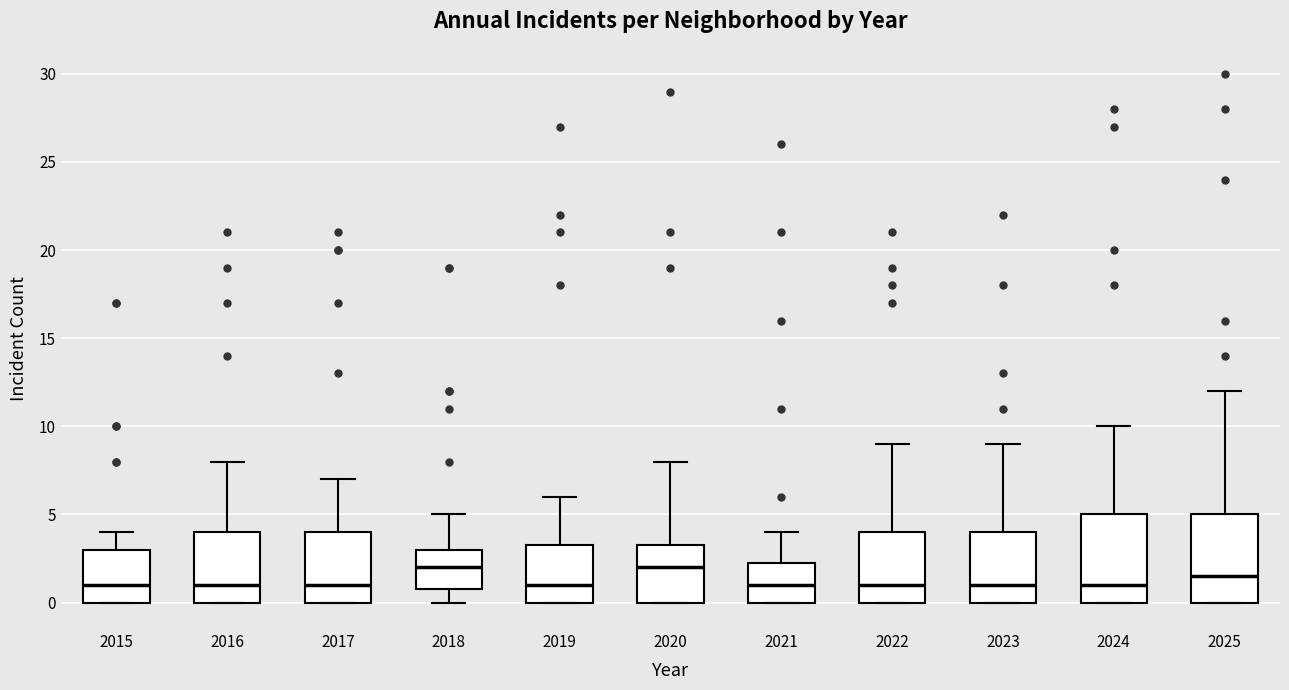

Where does the median line of the box at x = 2020 sit on the y-axis? The values are not printed on the chart, so give them approximately, as read against the axis.

2.0